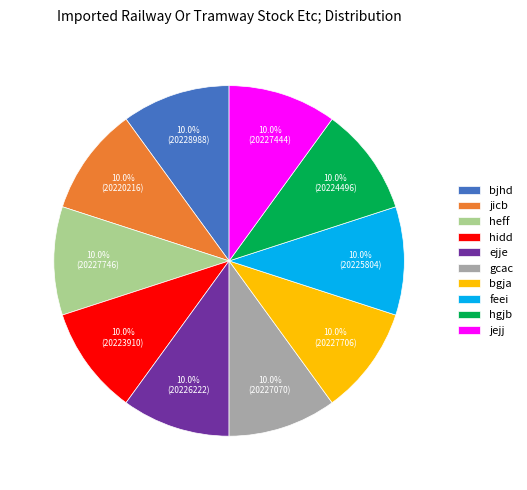

Is there a majority slice in this chart?

No